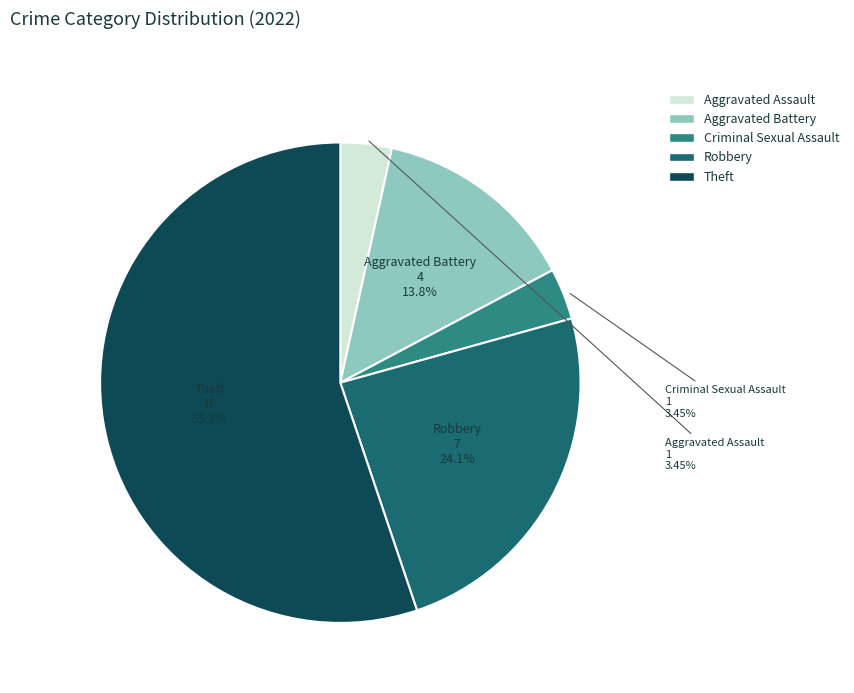

Is there a majority slice in this chart?

Yes